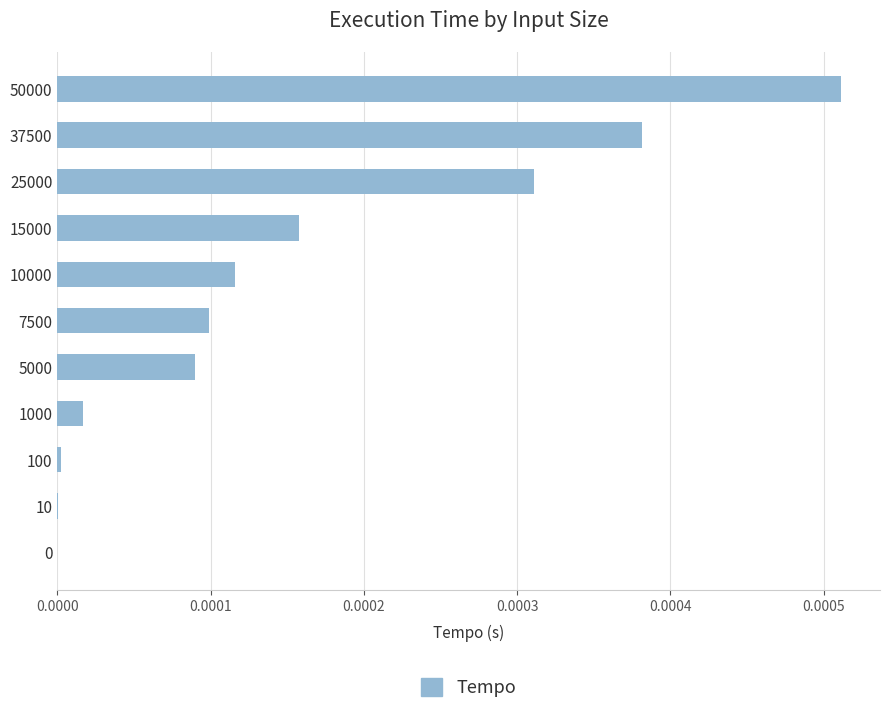

Is it true that the value at 0 is 0.0?

True